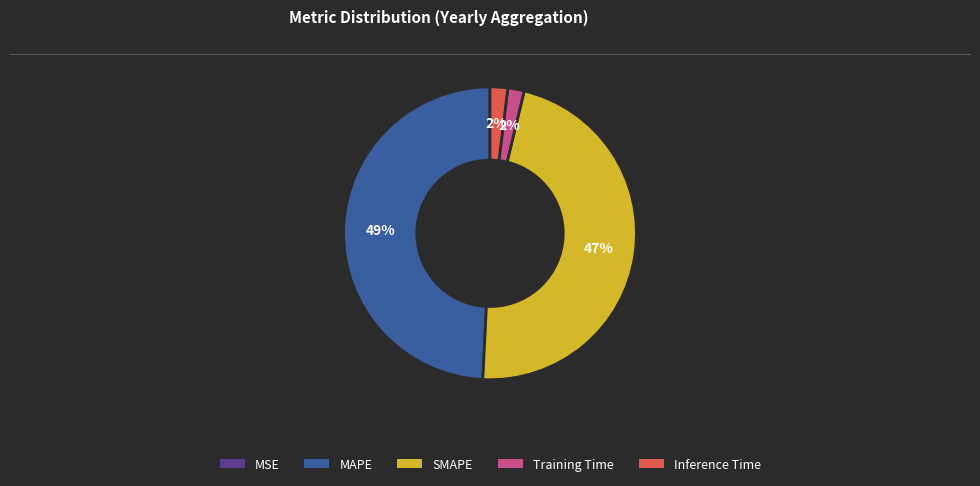

Which has a higher value, Training Time or MAPE?

MAPE